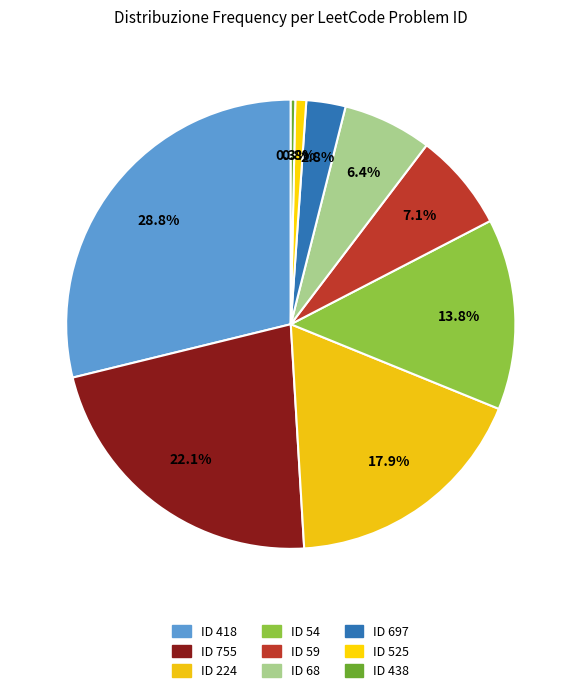

How many slices are in this pie chart?

9